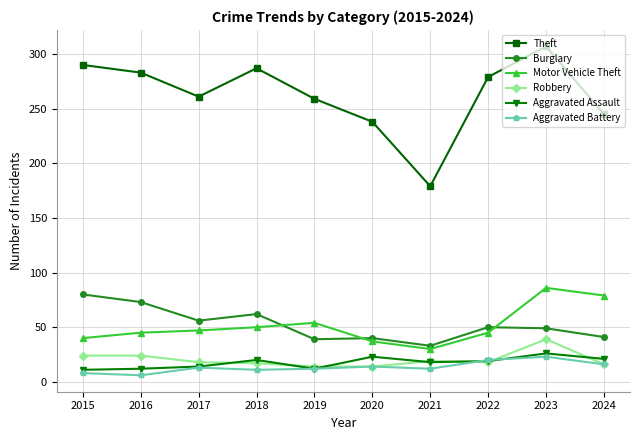

What is the difference between the highest and lowest values at 2018?

276